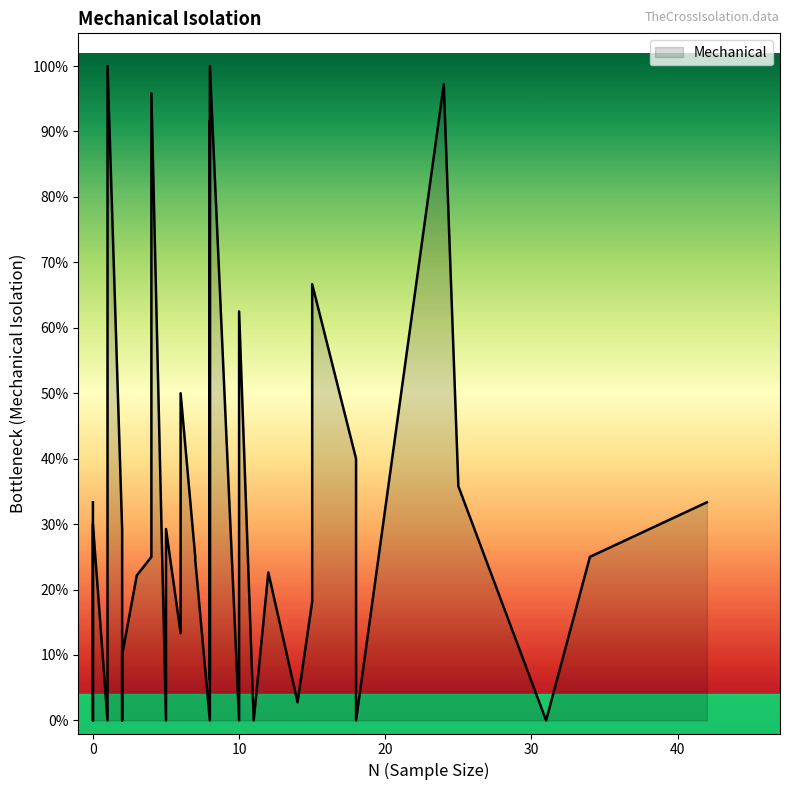

How many distinct data groups are displayed?

1